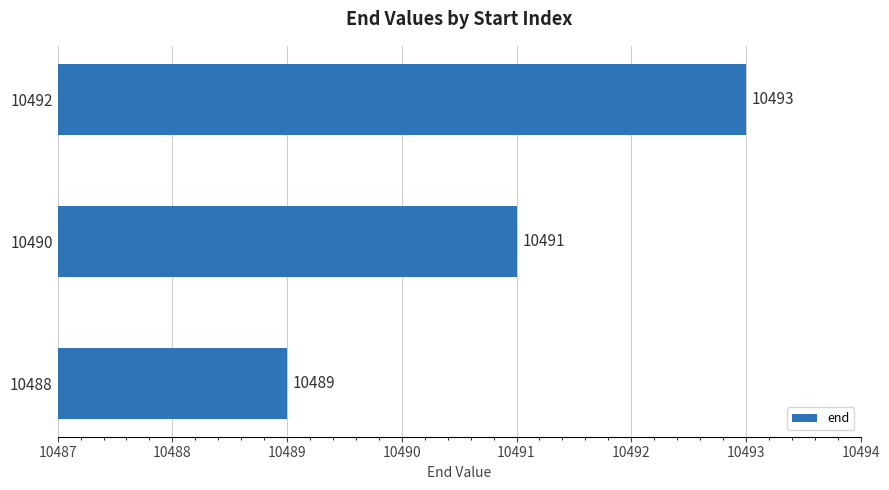

Are the bars grouped side by side (vs. stacked)?

No